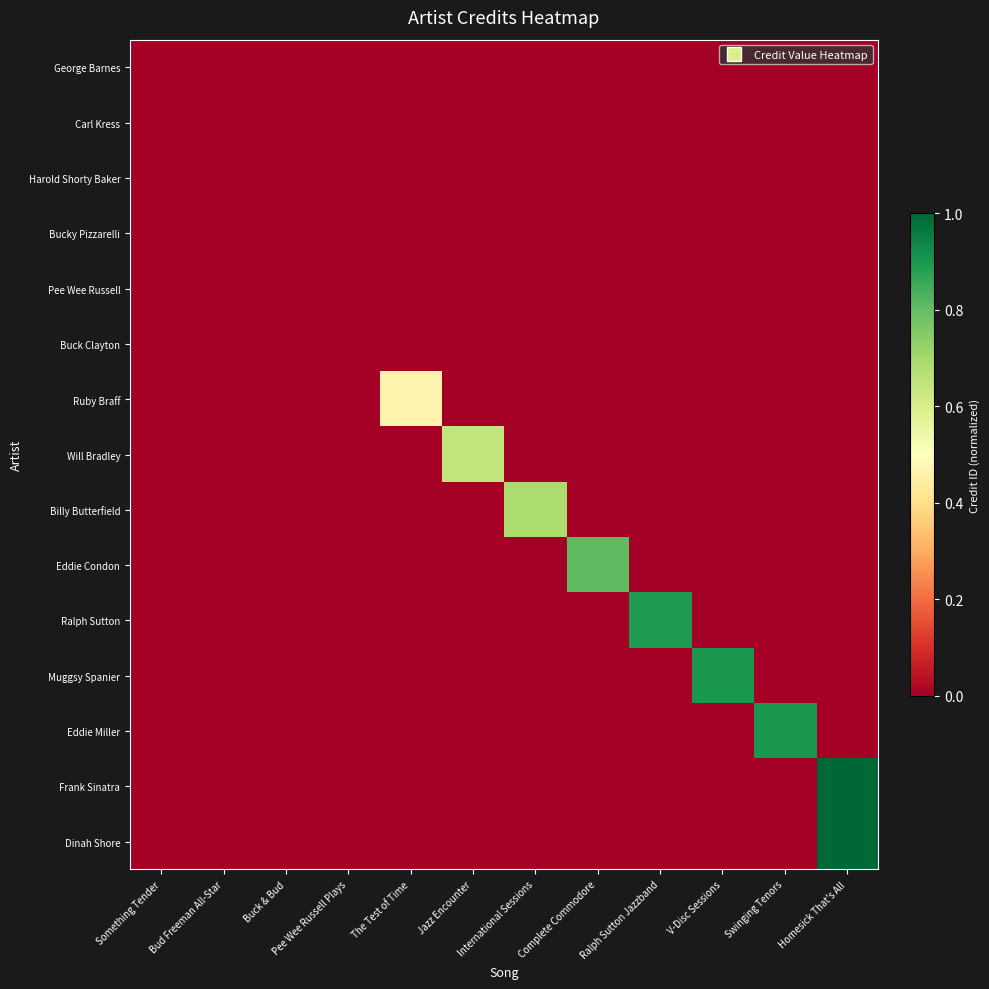

Reading right to left, list all the values displayed in this chart.

George Barnes: Homesick That's All=0.0	Swinging Tenors=0.0	V-Disc Sessions=0.0	Ralph Sutton Jazzband=0.0	Complete Commodore=0.0	International Sessions=0.0	Jazz Encounter=0.0	The Test of Time=0.0	Pee Wee Russell Plays=0.0	Buck & Bud=0.0	Bud Freeman All-Star=0.0	Something Tender=0.0
Carl Kress: Homesick That's All=0.0	Swinging Tenors=0.0	V-Disc Sessions=0.0	Ralph Sutton Jazzband=0.0	Complete Commodore=0.0	International Sessions=0.0	Jazz Encounter=0.0	The Test of Time=0.0	Pee Wee Russell Plays=0.0	Buck & Bud=0.0	Bud Freeman All-Star=0.0	Something Tender=0.0
Harold Shorty Baker: Homesick That's All=0.0	Swinging Tenors=0.0	V-Disc Sessions=0.0	Ralph Sutton Jazzband=0.0	Complete Commodore=0.0	International Sessions=0.0	Jazz Encounter=0.0	The Test of Time=0.0	Pee Wee Russell Plays=0.0	Buck & Bud=0.0	Bud Freeman All-Star=0.0	Something Tender=0.0
Bucky Pizzarelli: Homesick That's All=0.0	Swinging Tenors=0.0	V-Disc Sessions=0.0	Ralph Sutton Jazzband=0.0	Complete Commodore=0.0	International Sessions=0.0	Jazz Encounter=0.0	The Test of Time=0.0	Pee Wee Russell Plays=0.0	Buck & Bud=0.0	Bud Freeman All-Star=0.0	Something Tender=0.0
Pee Wee Russell: Homesick That's All=0.0	Swinging Tenors=0.0	V-Disc Sessions=0.0	Ralph Sutton Jazzband=0.0	Complete Commodore=0.0	International Sessions=0.0	Jazz Encounter=0.0	The Test of Time=0.0	Pee Wee Russell Plays=0.0	Buck & Bud=0.0	Bud Freeman All-Star=0.0	Something Tender=0.0
Buck Clayton: Homesick That's All=0.0	Swinging Tenors=0.0	V-Disc Sessions=0.0	Ralph Sutton Jazzband=0.0	Complete Commodore=0.0	International Sessions=0.0	Jazz Encounter=0.0	The Test of Time=0.0	Pee Wee Russell Plays=0.0	Buck & Bud=0.0	Bud Freeman All-Star=0.0	Something Tender=0.0
Ruby Braff: Homesick That's All=0.0	Swinging Tenors=0.0	V-Disc Sessions=0.0	Ralph Sutton Jazzband=0.0	Complete Commodore=0.0	International Sessions=0.0	Jazz Encounter=0.0	The Test of Time=0.5	Pee Wee Russell Plays=0.0	Buck & Bud=0.0	Bud Freeman All-Star=0.0	Something Tender=0.0
Will Bradley: Homesick That's All=0.0	Swinging Tenors=0.0	V-Disc Sessions=0.0	Ralph Sutton Jazzband=0.0	Complete Commodore=0.0	International Sessions=0.0	Jazz Encounter=0.6	The Test of Time=0.0	Pee Wee Russell Plays=0.0	Buck & Bud=0.0	Bud Freeman All-Star=0.0	Something Tender=0.0
Billy Butterfield: Homesick That's All=0.0	Swinging Tenors=0.0	V-Disc Sessions=0.0	Ralph Sutton Jazzband=0.0	Complete Commodore=0.0	International Sessions=0.7	Jazz Encounter=0.0	The Test of Time=0.0	Pee Wee Russell Plays=0.0	Buck & Bud=0.0	Bud Freeman All-Star=0.0	Something Tender=0.0
Eddie Condon: Homesick That's All=0.0	Swinging Tenors=0.0	V-Disc Sessions=0.0	Ralph Sutton Jazzband=0.0	Complete Commodore=0.8	International Sessions=0.0	Jazz Encounter=0.0	The Test of Time=0.0	Pee Wee Russell Plays=0.0	Buck & Bud=0.0	Bud Freeman All-Star=0.0	Something Tender=0.0
Ralph Sutton: Homesick That's All=0.0	Swinging Tenors=0.0	V-Disc Sessions=0.0	Ralph Sutton Jazzband=0.9	Complete Commodore=0.0	International Sessions=0.0	Jazz Encounter=0.0	The Test of Time=0.0	Pee Wee Russell Plays=0.0	Buck & Bud=0.0	Bud Freeman All-Star=0.0	Something Tender=0.0
Muggsy Spanier: Homesick That's All=0.0	Swinging Tenors=0.0	V-Disc Sessions=0.9	Ralph Sutton Jazzband=0.0	Complete Commodore=0.0	International Sessions=0.0	Jazz Encounter=0.0	The Test of Time=0.0	Pee Wee Russell Plays=0.0	Buck & Bud=0.0	Bud Freeman All-Star=0.0	Something Tender=0.0
Eddie Miller: Homesick That's All=0.0	Swinging Tenors=0.9	V-Disc Sessions=0.0	Ralph Sutton Jazzband=0.0	Complete Commodore=0.0	International Sessions=0.0	Jazz Encounter=0.0	The Test of Time=0.0	Pee Wee Russell Plays=0.0	Buck & Bud=0.0	Bud Freeman All-Star=0.0	Something Tender=0.0
Frank Sinatra: Homesick That's All=1.0	Swinging Tenors=0.0	V-Disc Sessions=0.0	Ralph Sutton Jazzband=0.0	Complete Commodore=0.0	International Sessions=0.0	Jazz Encounter=0.0	The Test of Time=0.0	Pee Wee Russell Plays=0.0	Buck & Bud=0.0	Bud Freeman All-Star=0.0	Something Tender=0.0
Dinah Shore: Homesick That's All=1.0	Swinging Tenors=0.0	V-Disc Sessions=0.0	Ralph Sutton Jazzband=0.0	Complete Commodore=0.0	International Sessions=0.0	Jazz Encounter=0.0	The Test of Time=0.0	Pee Wee Russell Plays=0.0	Buck & Bud=0.0	Bud Freeman All-Star=0.0	Something Tender=0.0